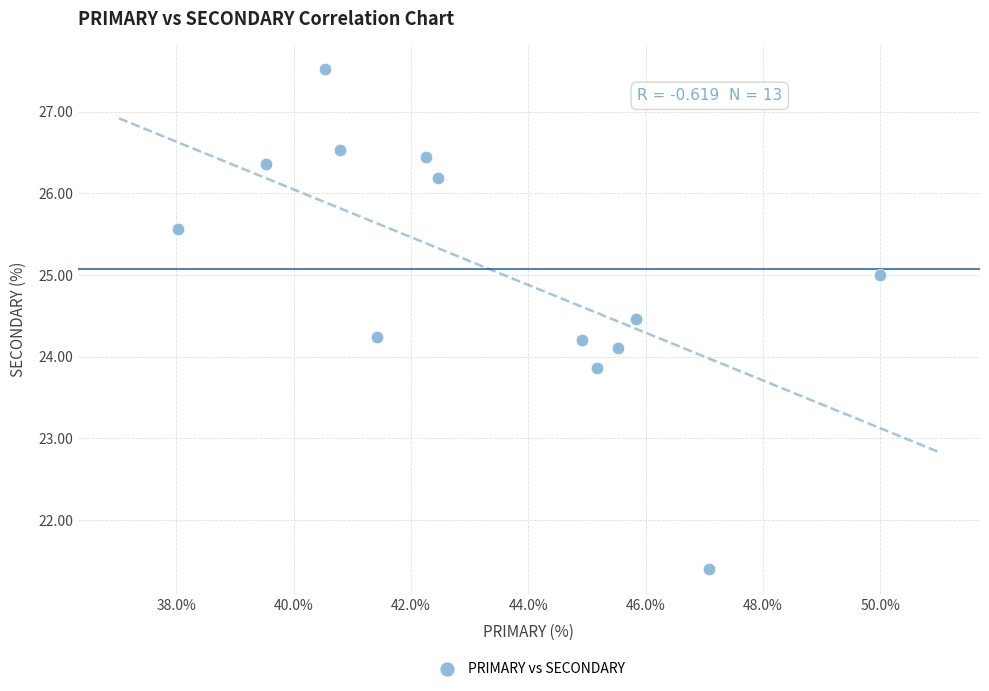

What is the range of Y values (max minus min)?

6.1